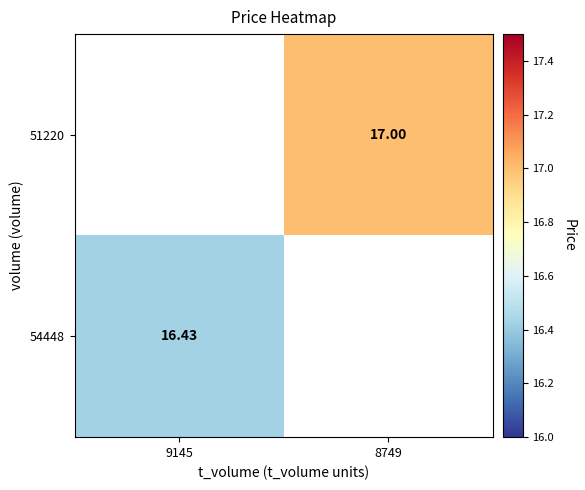

At which label is 54448 closest to 16?

9145